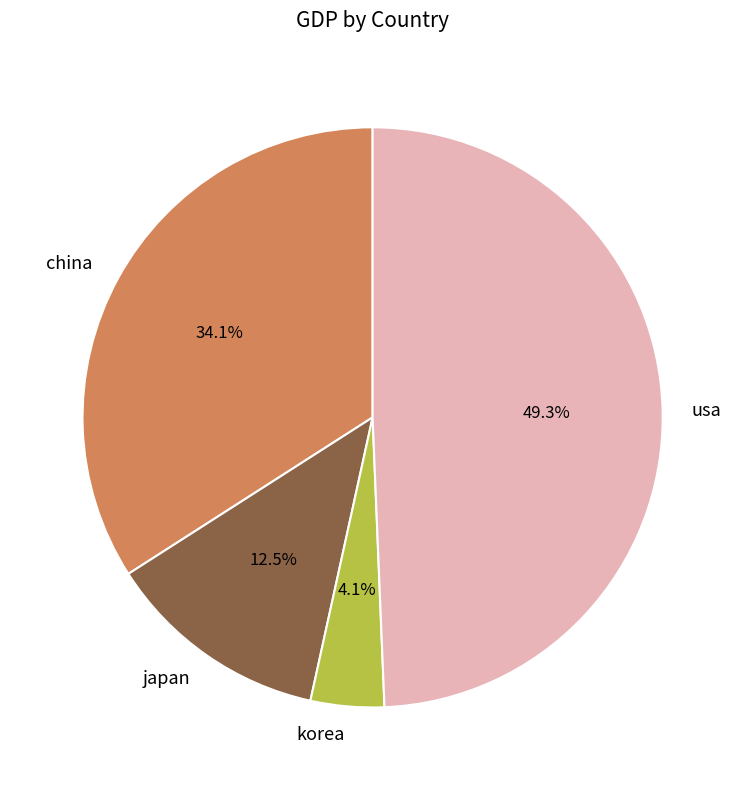

Is the sum of china and korea greater than half?

No